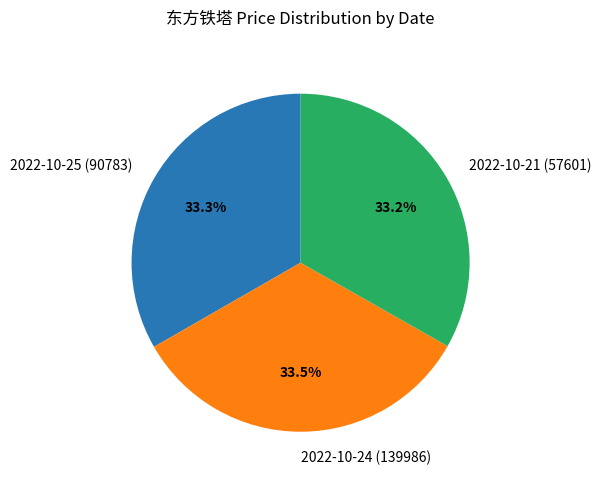

Do 2022-10-25 (90783) and 2022-10-24 (139986) together represent more than half of the pie?

Yes